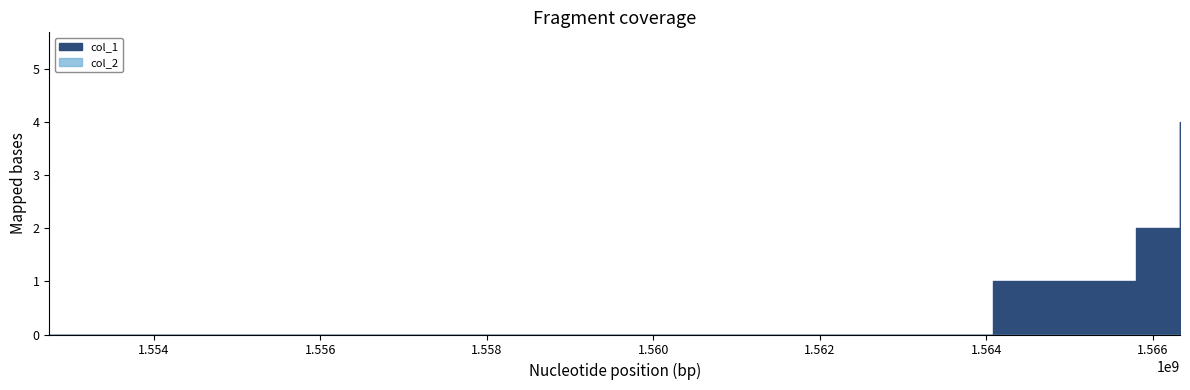

Count the number of values greater than 2.

1